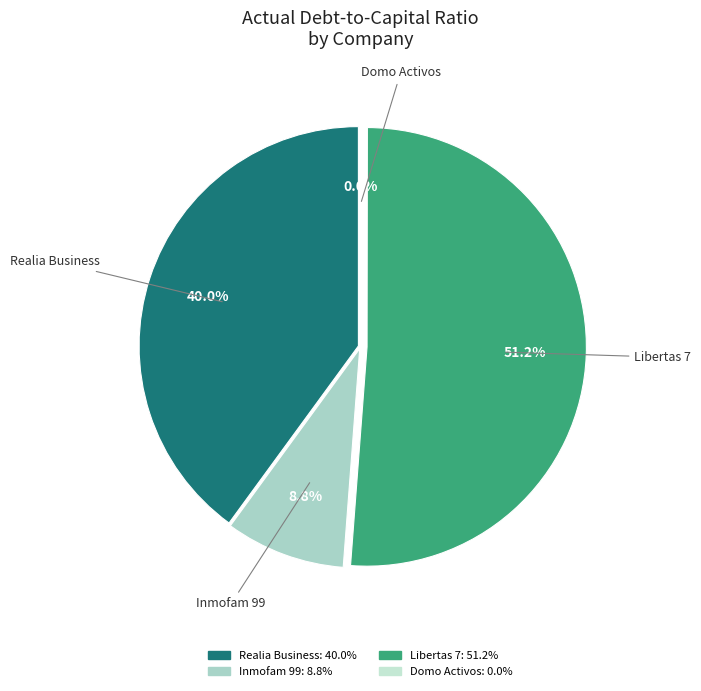

Is there any slice that represents more than half of the pie?

Yes